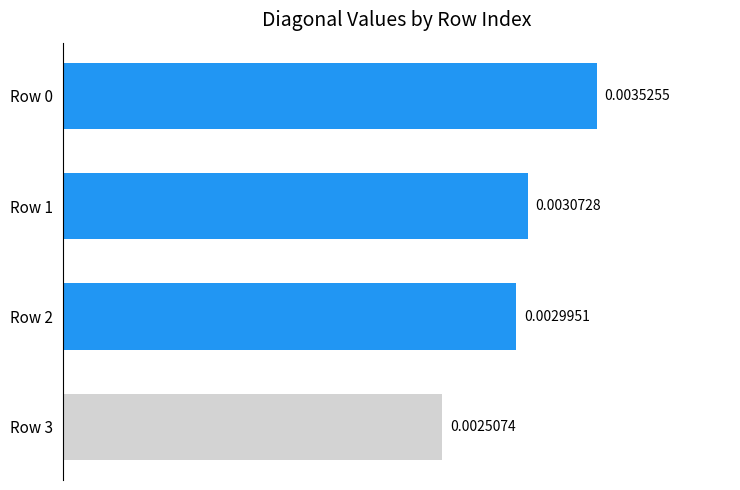

Count the number of categories in the chart.

4